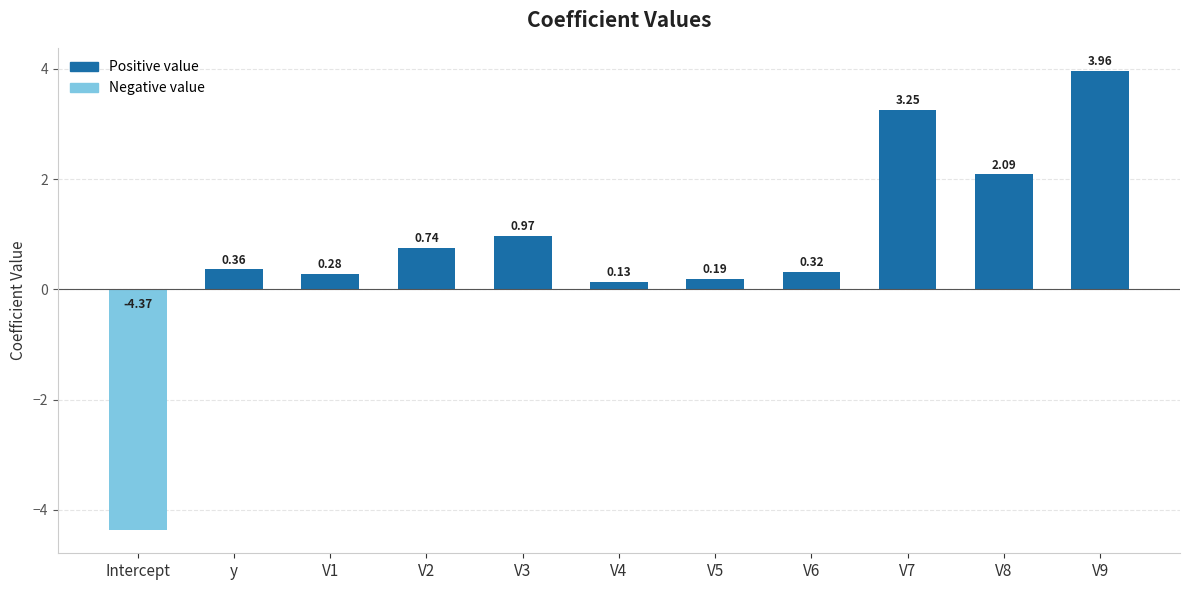

Rank the categories by value from highest to lowest.

V9, V7, V8, V3, V2, y, V6, V1, V5, V4, Intercept